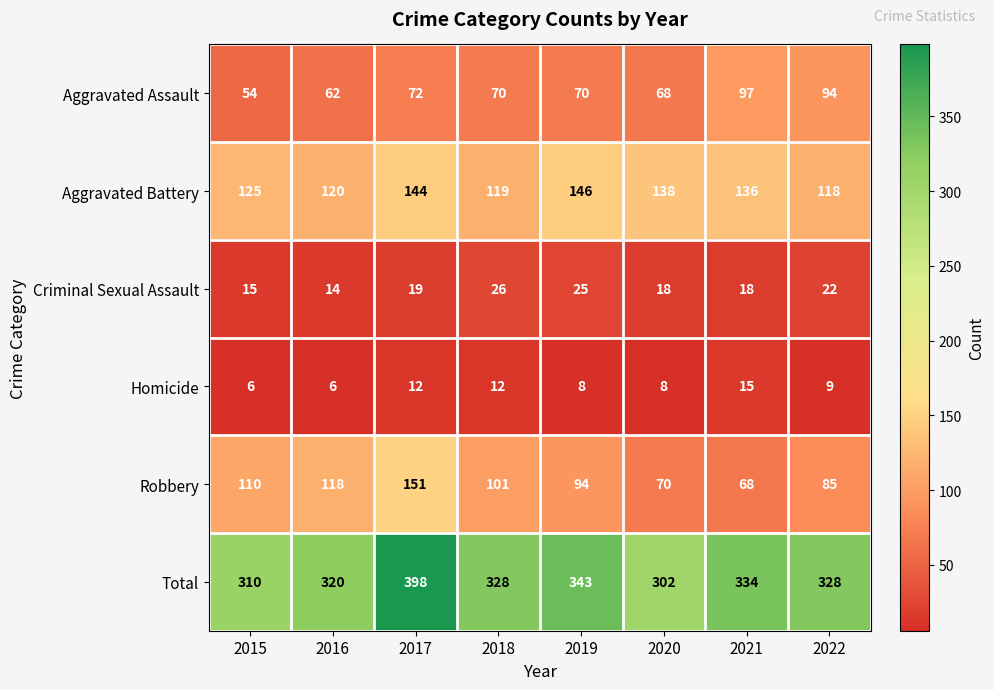

At which category is the sum across all series the highest?

2017